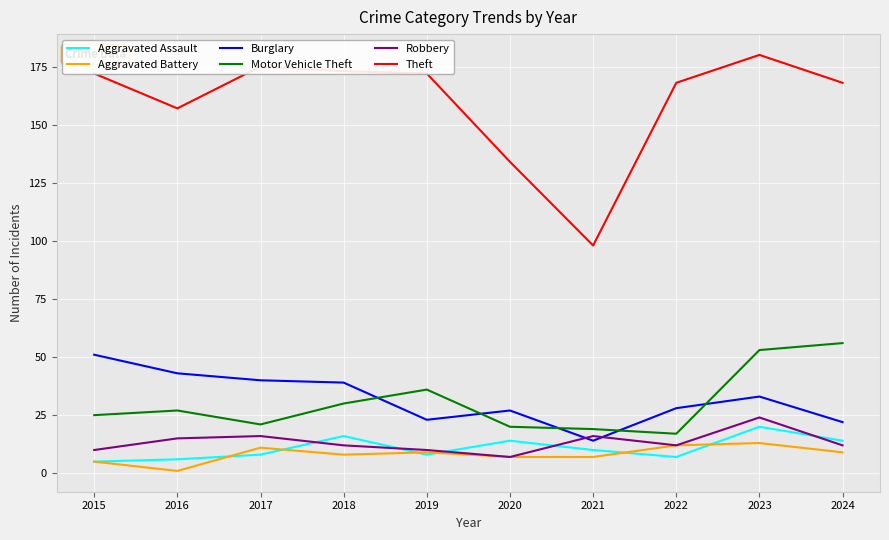

What is the difference between the Robbery values at 2021 and 2024?

4